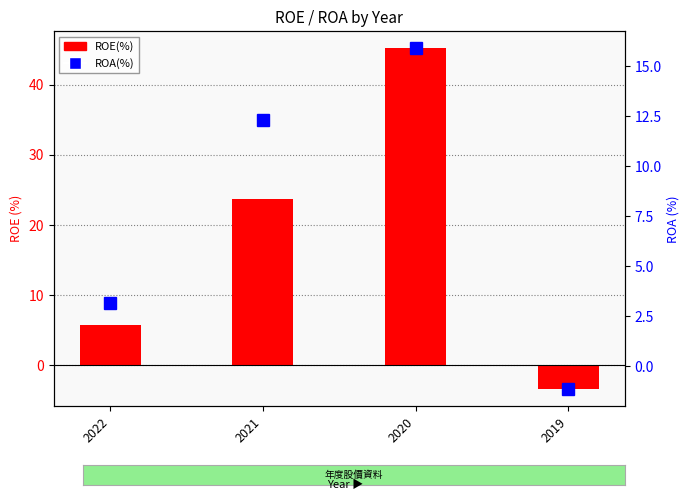

What is the sum of all ROE(%) values?

71.2